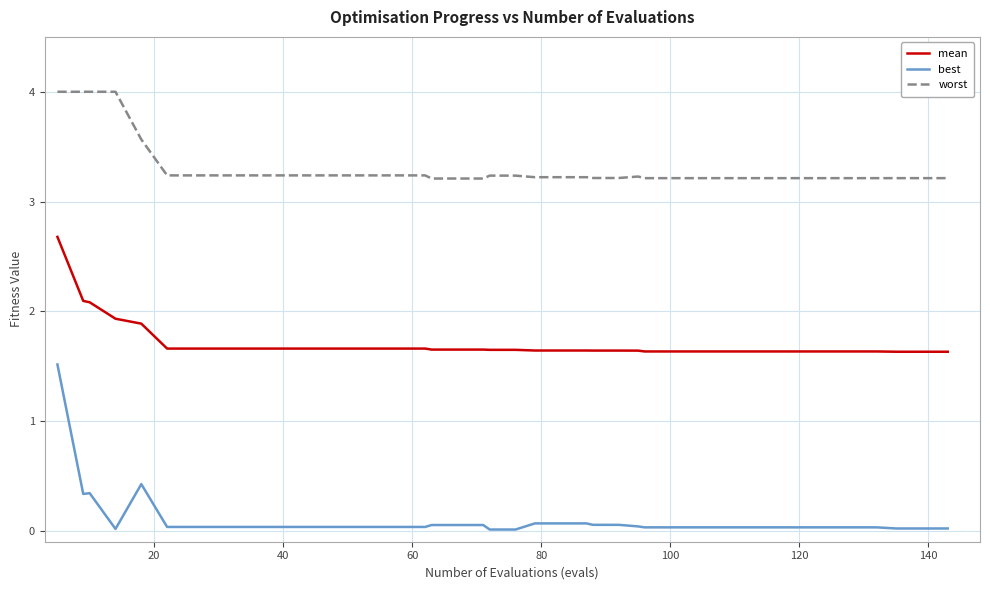

Which series has the widest spread of values?

best